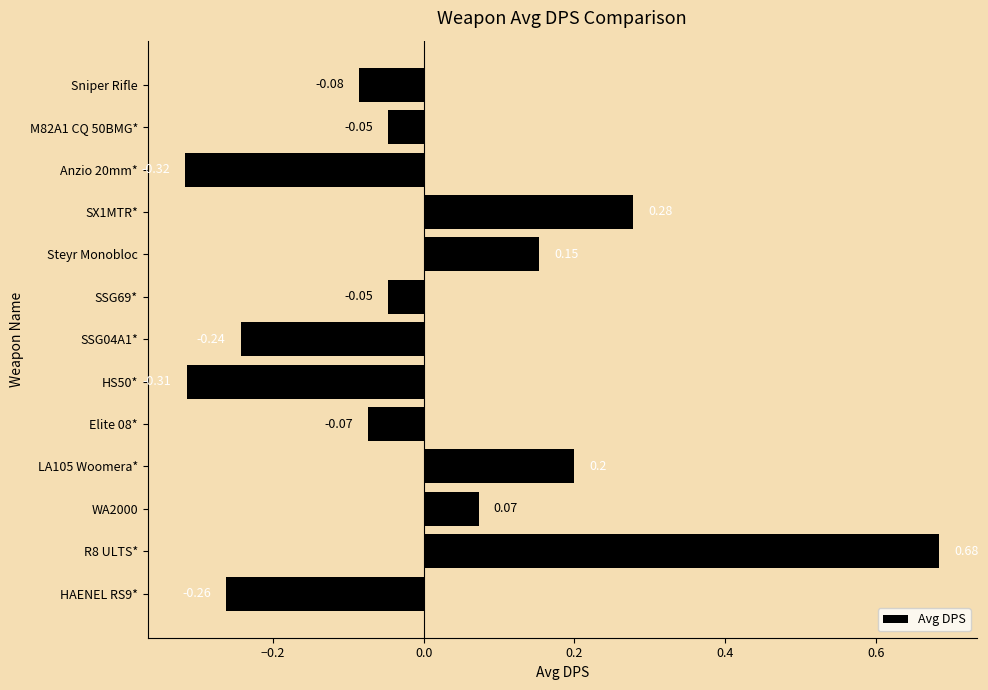

Which has a higher value, HS50* or SX1MTR*?

SX1MTR*